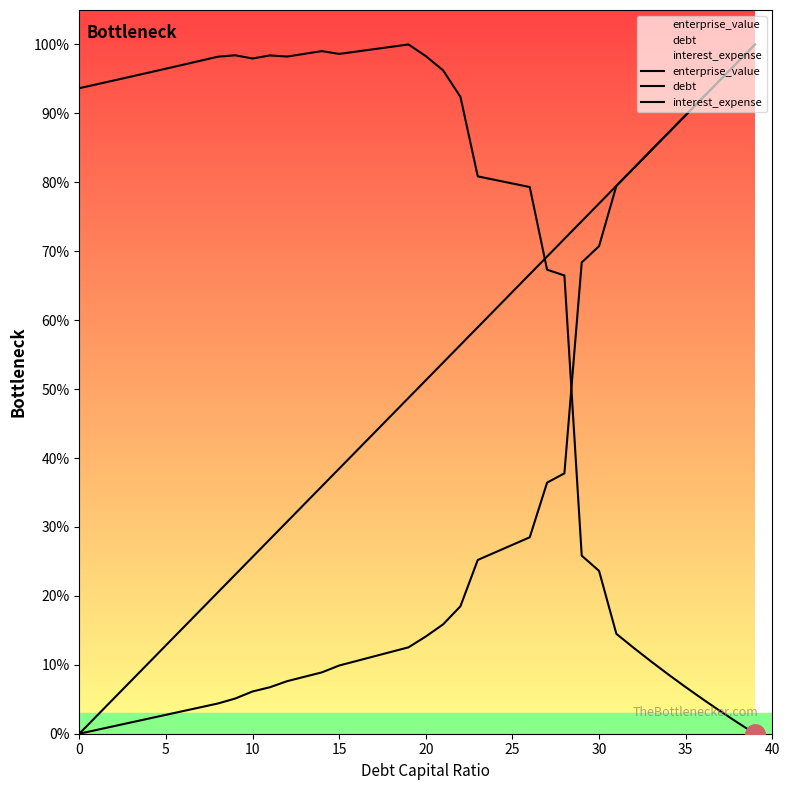

True or false: debt and interest_expense intersect in this chart.

False